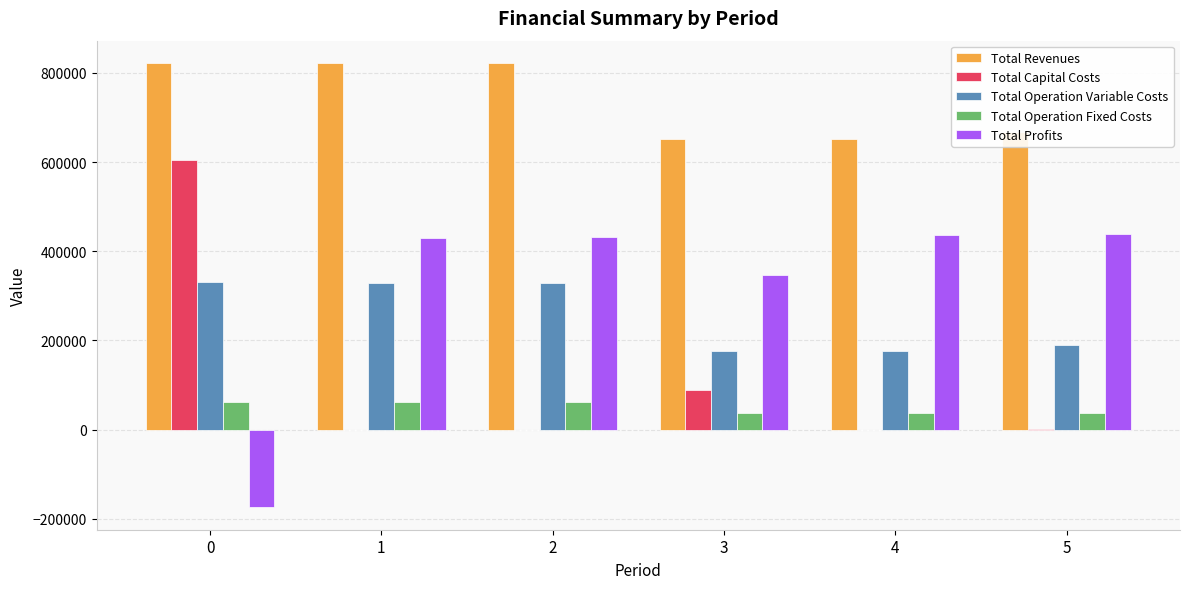

What is the total value across all series at 4?

1301377.7